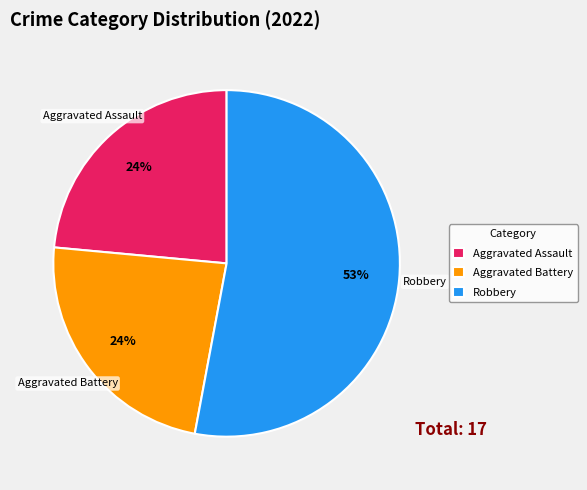

To the nearest percent, what is the difference between the largest and smallest slice percentages?

29%